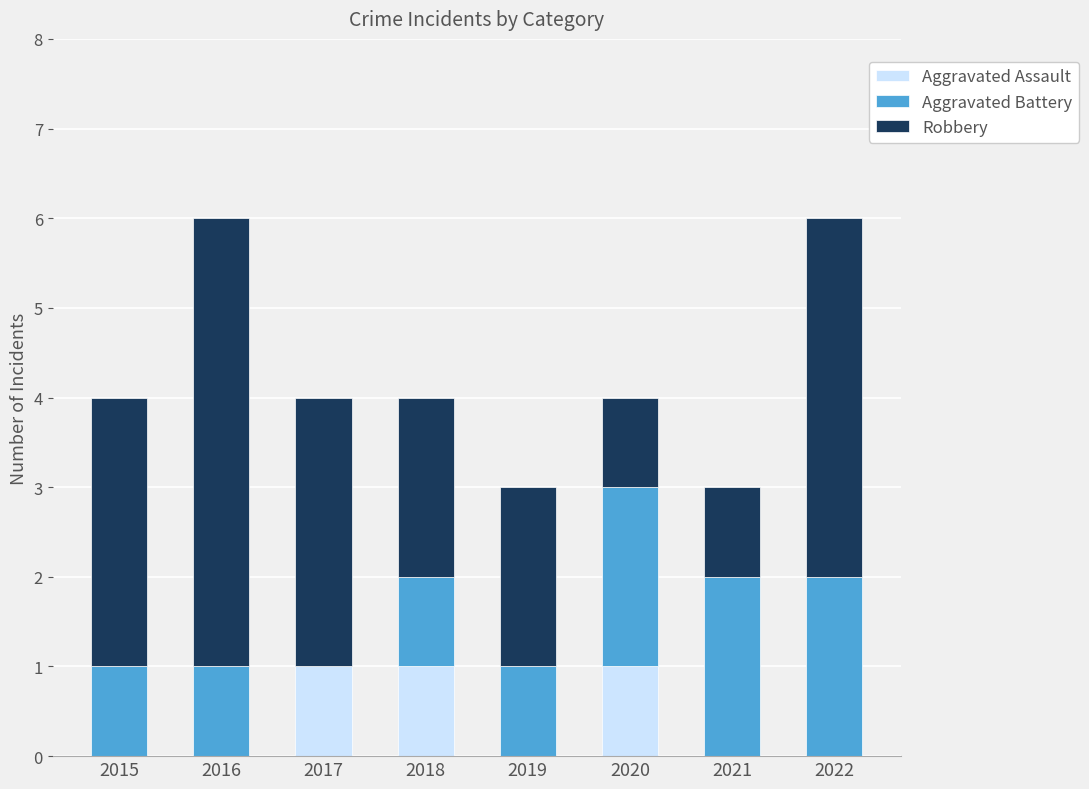

The Aggravated Assault series shows 0 at 2021. True or false?

True